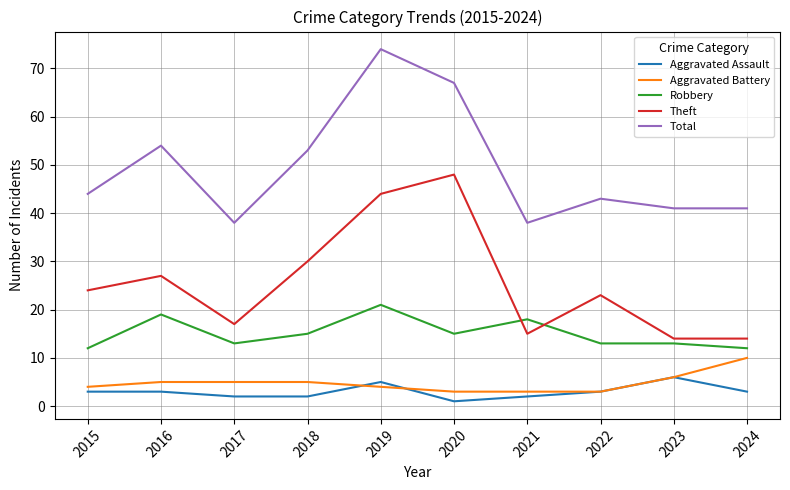

Is the value of Aggravated Battery at 2022 greater than the value of Theft at 2017?

No